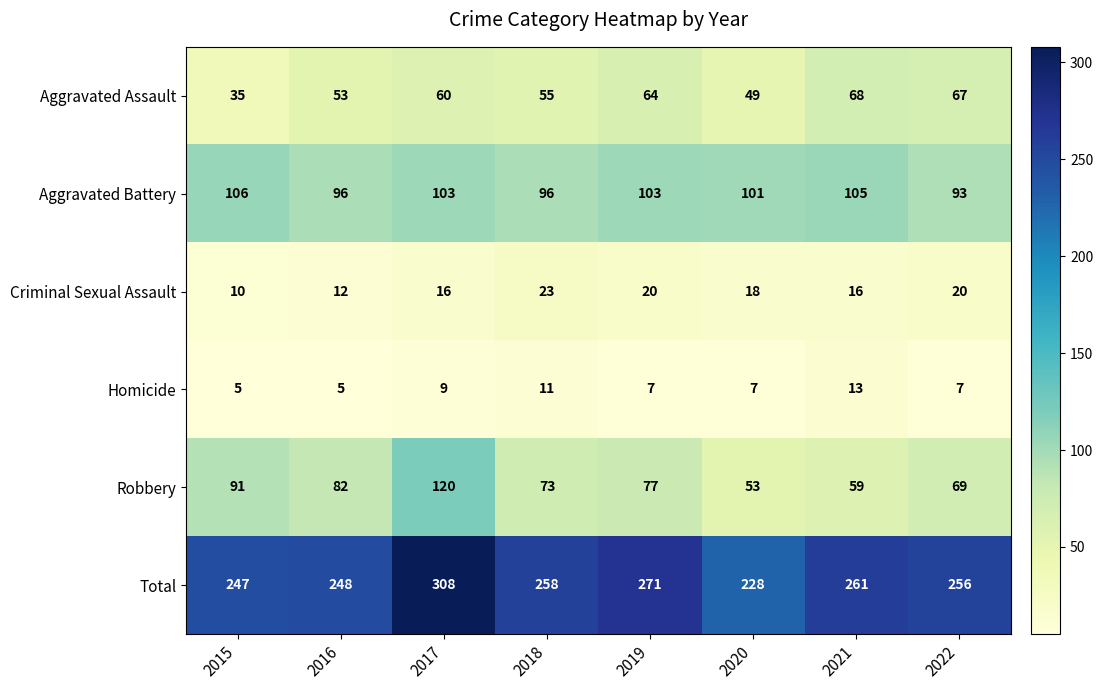

What is the minimum value shown in the chart?

5